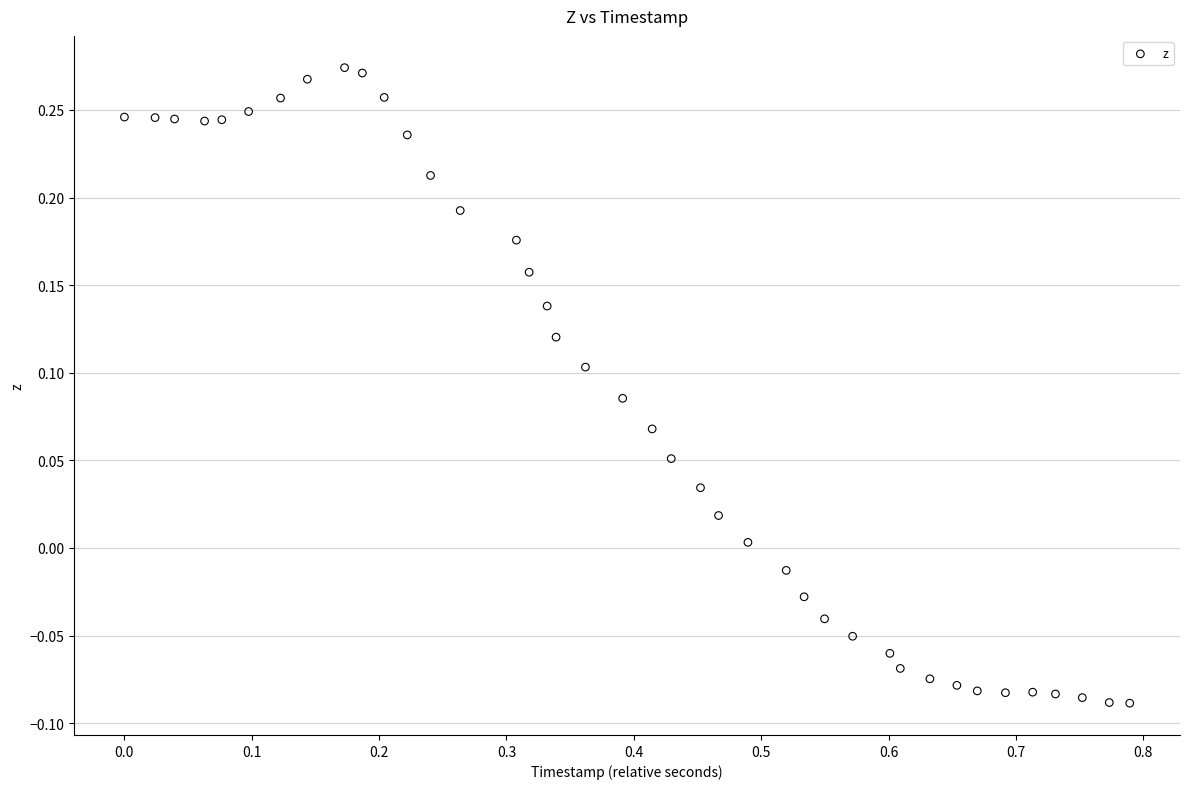

What is the range of X values (max minus min)?

0.8